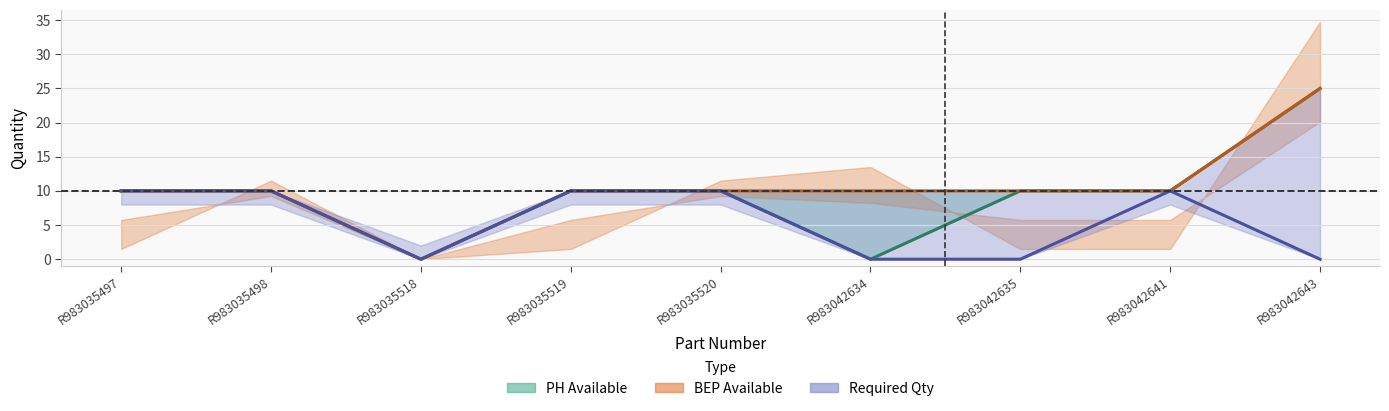

Is this an area chart (filled region under the line)?

No